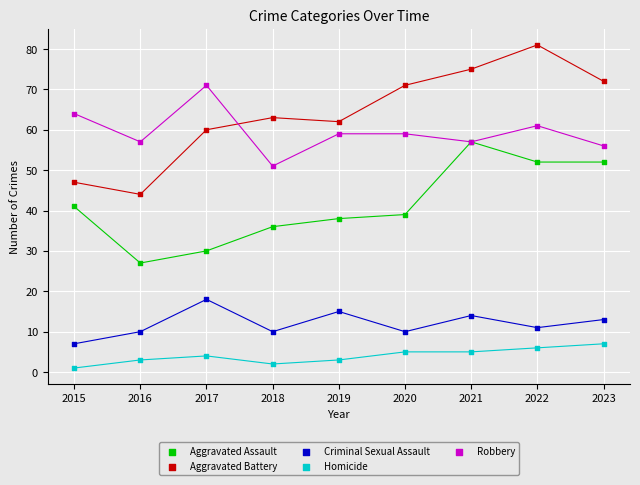

Which series has the widest spread of Y values?

Aggravated Battery